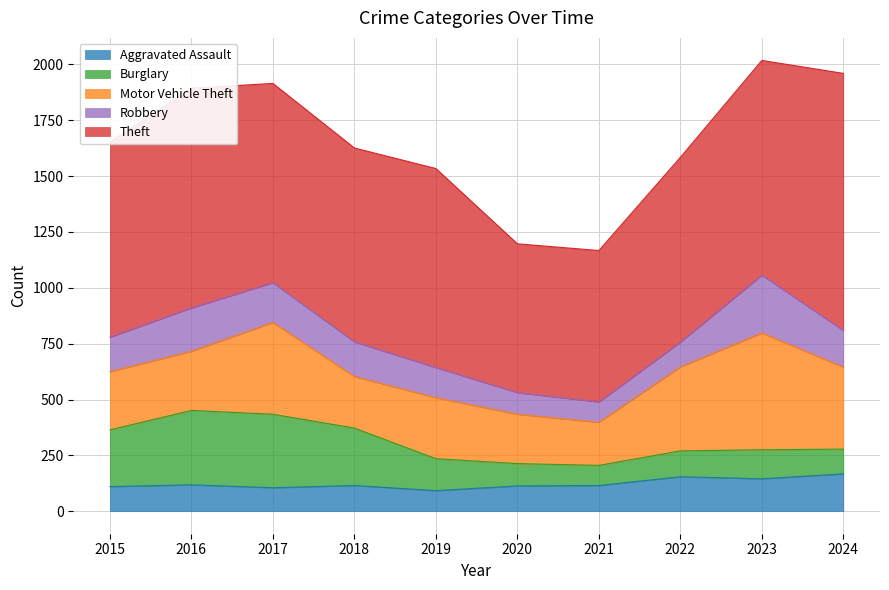

Where is Burglary nearest to the value 211?

2015